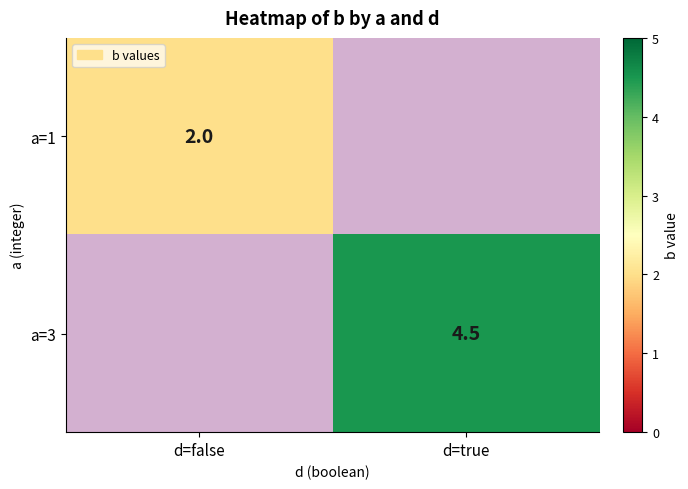

Is it true that a=1 equals 2.0 at d=false?

True